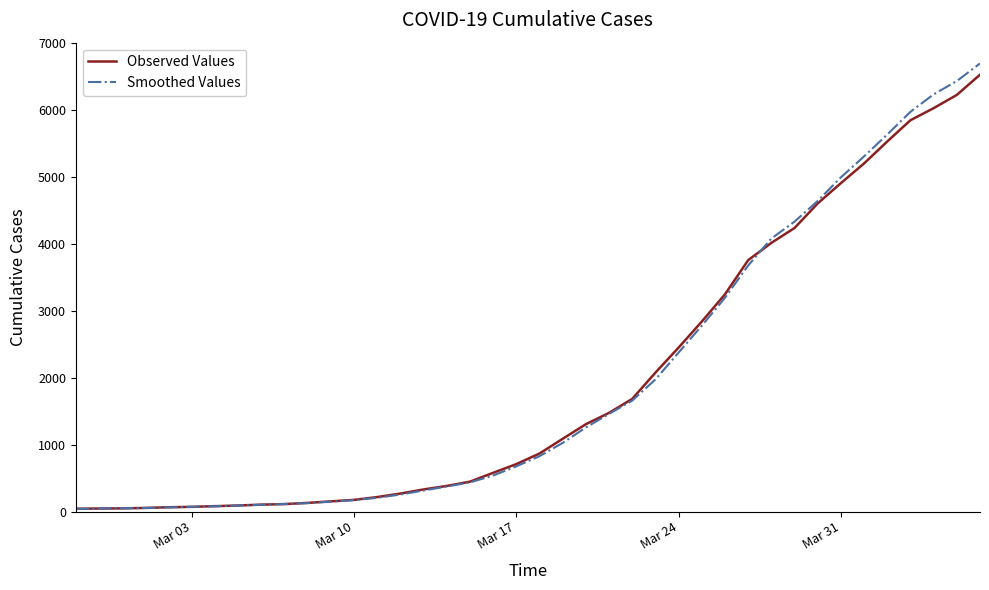

What is the maximum value for Smoothed Values?

6689.6